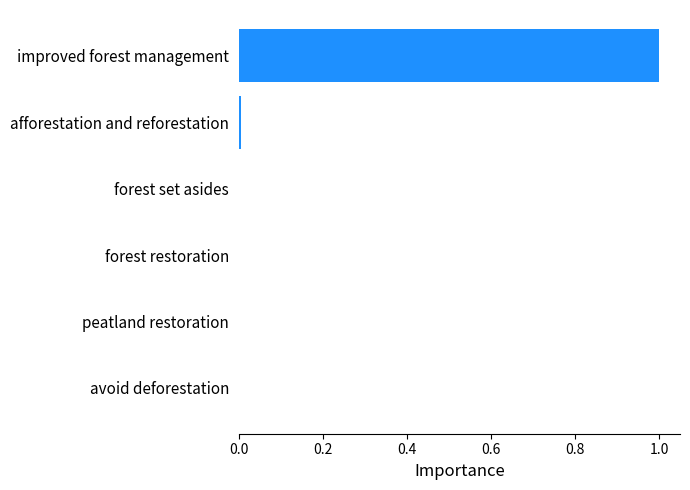

What is the sum of all values?

1.0